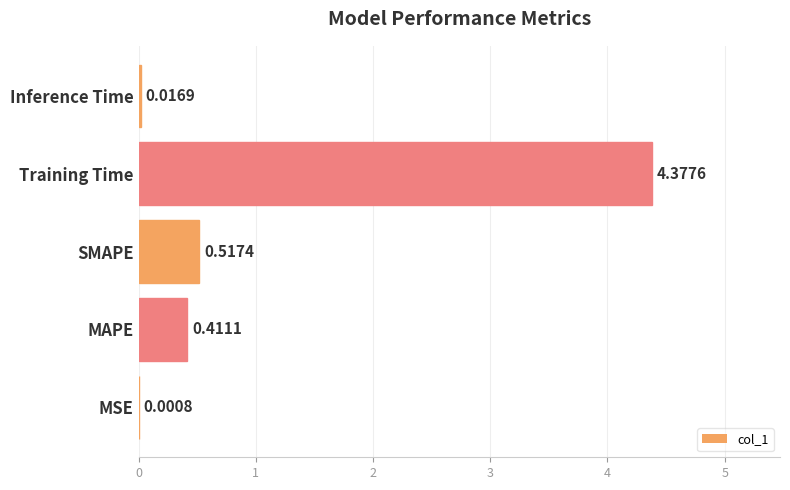

What is the sum of all values?

5.3